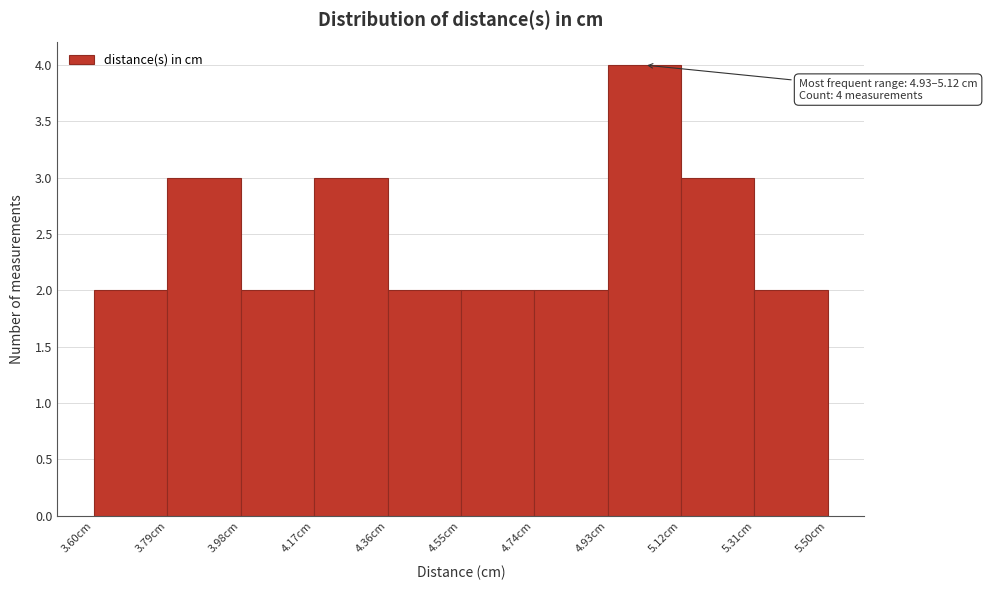

Over which range of the x-axis is the bar tallest?

4.93 to 5.12